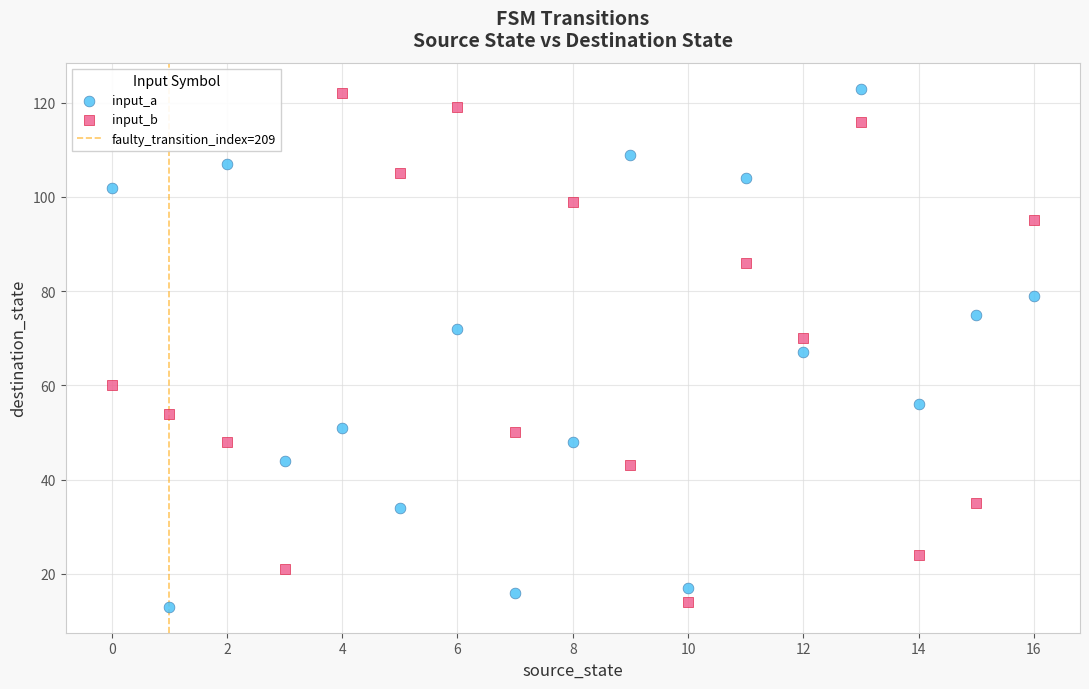

Which series reaches the maximum Y coordinate?

input_a